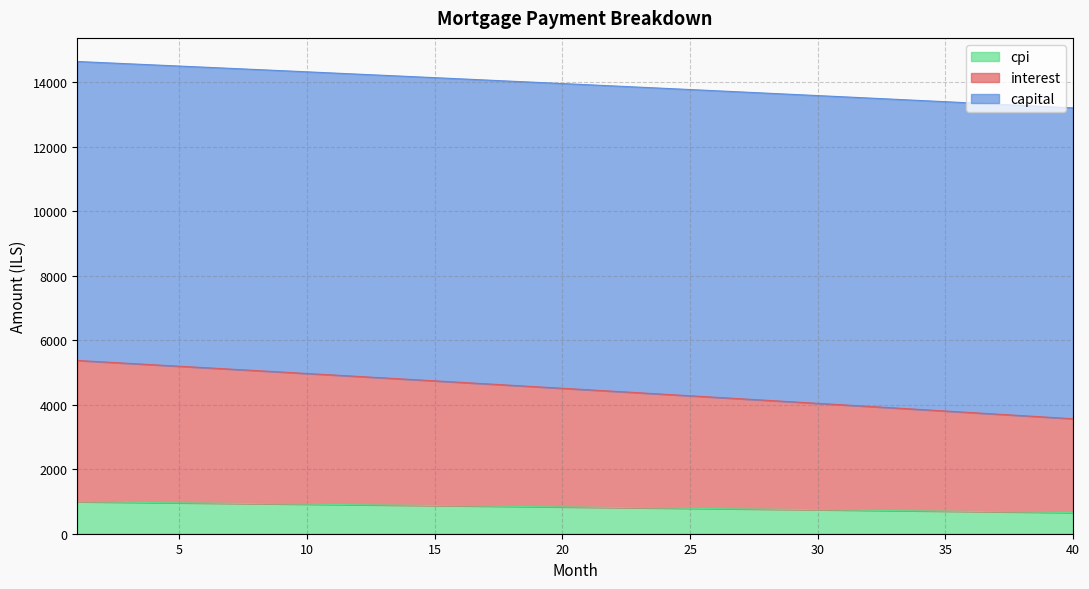

What is the difference between the maximum and minimum values in the cpi series?

336.4